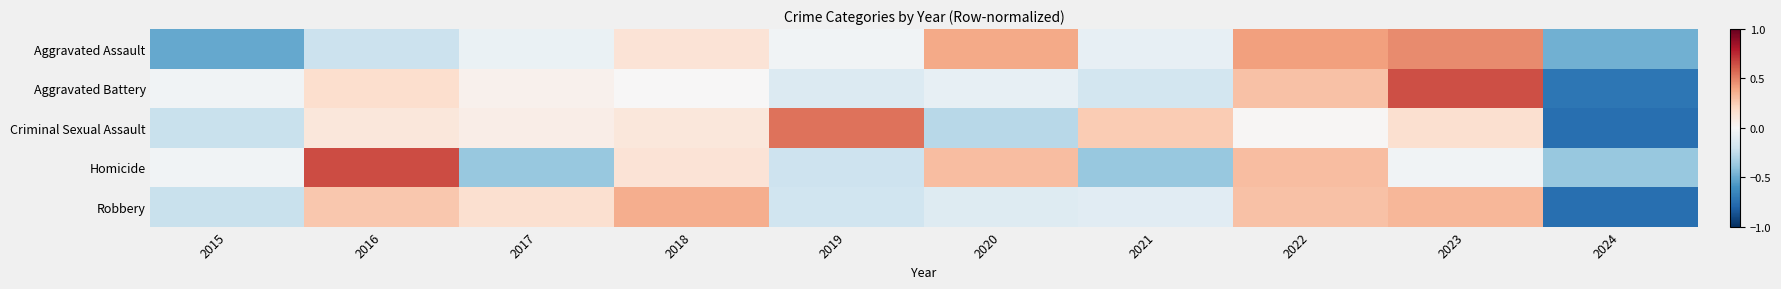

Reading right to left, transcribe all the data shown in this chart.

Aggravated Assault: 2024=-0.5	2023=0.5	2022=0.4	2021=-0.1	2020=0.4	2019=-0.0	2018=0.1	2017=-0.1	2016=-0.2	2015=-0.5
Aggravated Battery: 2024=-0.7	2023=0.6	2022=0.3	2021=-0.2	2020=-0.1	2019=-0.1	2018=0.0	2017=0.0	2016=0.2	2015=-0.0
Criminal Sexual Assault: 2024=-0.8	2023=0.2	2022=0.0	2021=0.3	2020=-0.3	2019=0.5	2018=0.1	2017=0.1	2016=0.1	2015=-0.2
Homicide: 2024=-0.4	2023=-0.0	2022=0.3	2021=-0.4	2020=0.3	2019=-0.2	2018=0.1	2017=-0.4	2016=0.7	2015=-0.0
Robbery: 2024=-0.8	2023=0.3	2022=0.3	2021=-0.1	2020=-0.1	2019=-0.2	2018=0.4	2017=0.2	2016=0.3	2015=-0.2